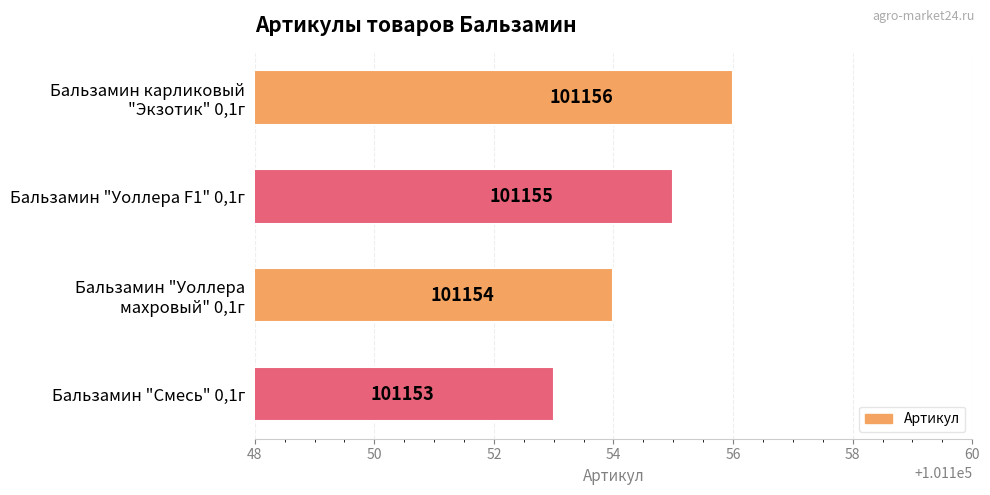

At which category does the chart reach its peak across all series?

Бальзамин карликовый
"Экзотик" 0,1г